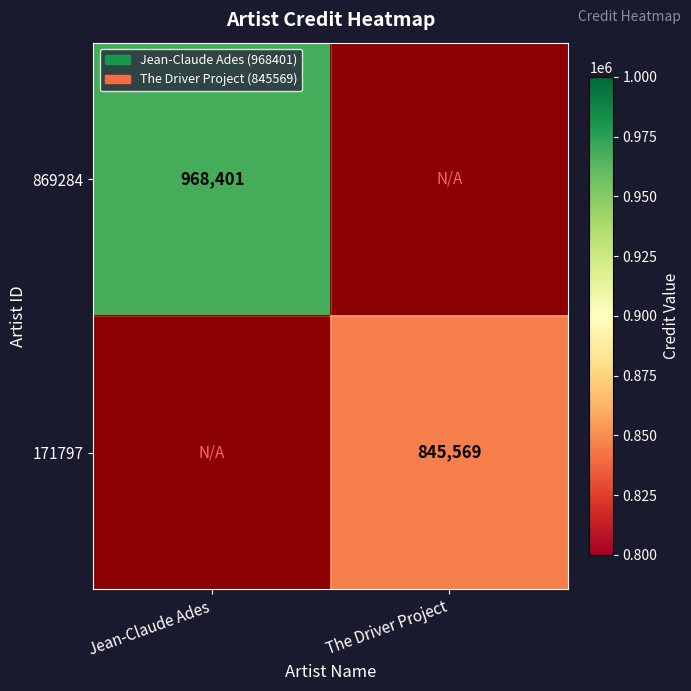

The value of 869284 at Jean-Claude Ades is 1274168. True or false?

False